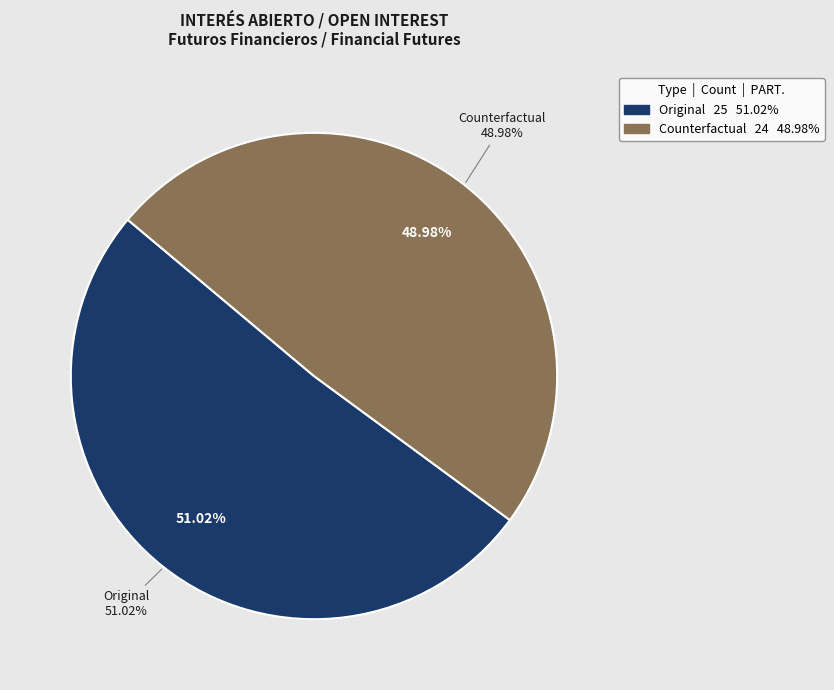

What is the largest slice in the pie chart?

Original